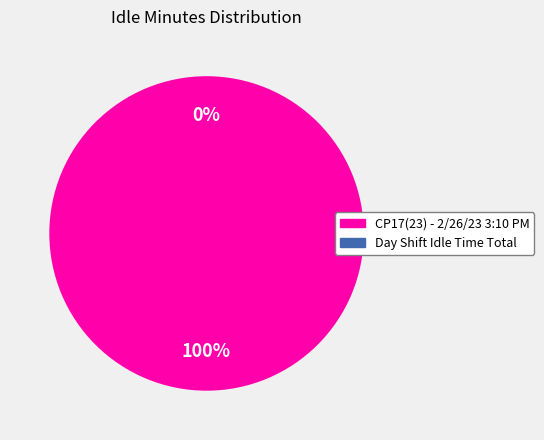

To the nearest percent, what is the difference between the largest and smallest slice percentages?

100%